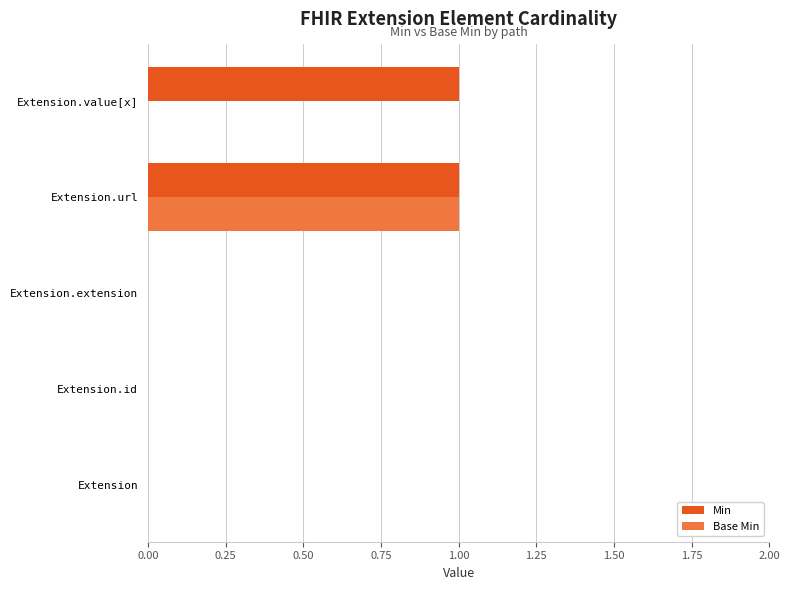

Between Extension.id and Extension.value[x], which series saw the biggest shift?

Min